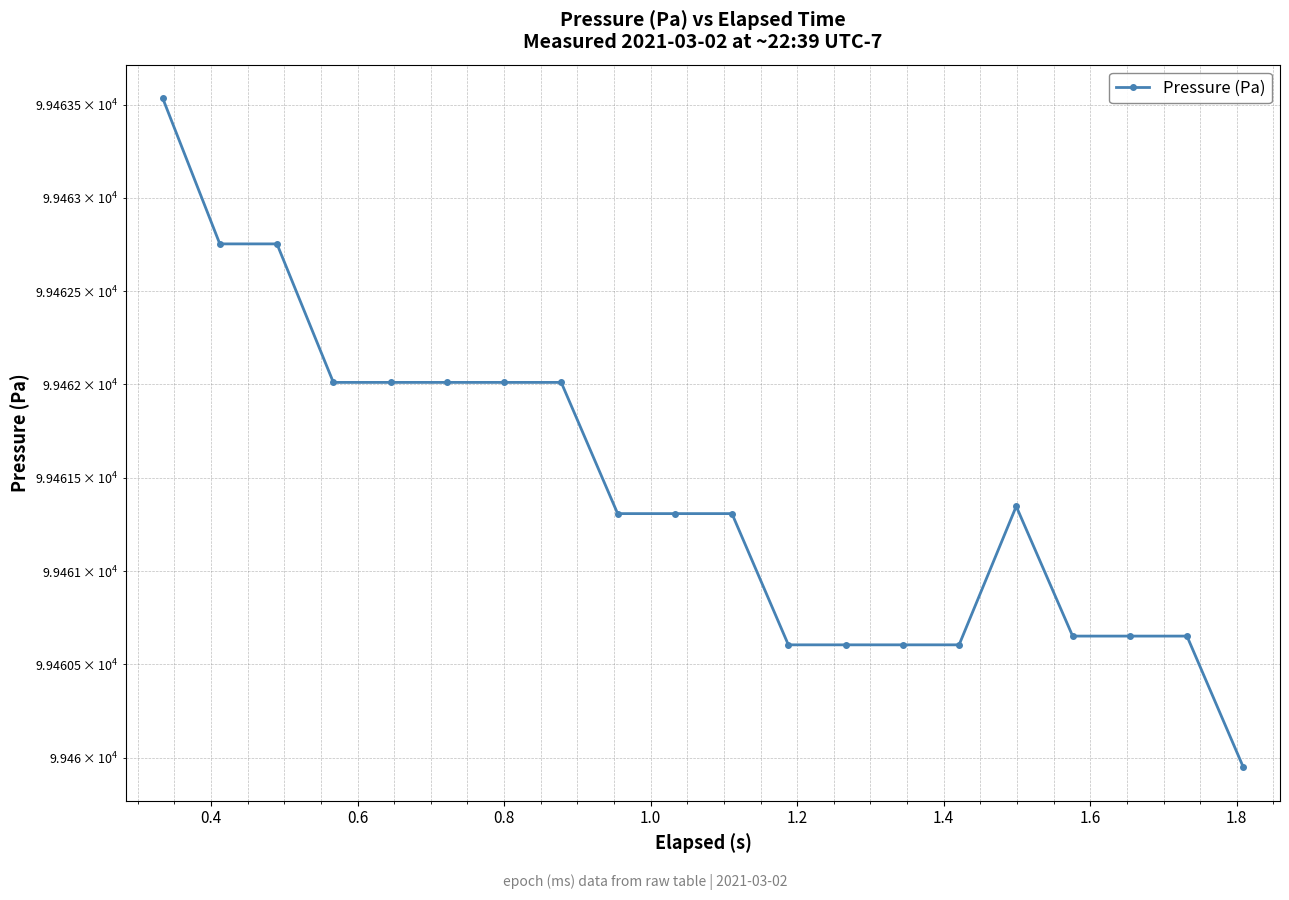

How many values exceed 99461?

12